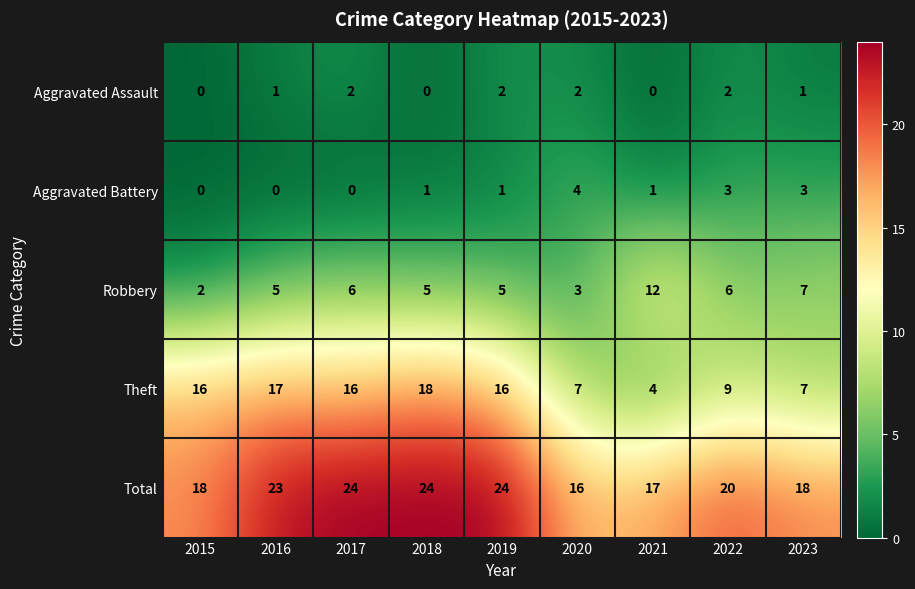

How many Aggravated Battery values are between 0 and 3?

8